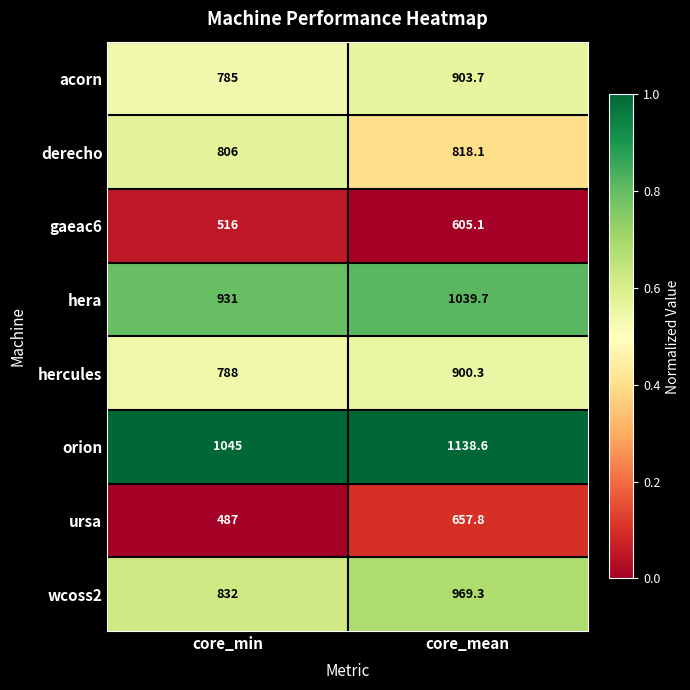

Where is acorn nearest to the value 844?

core_min